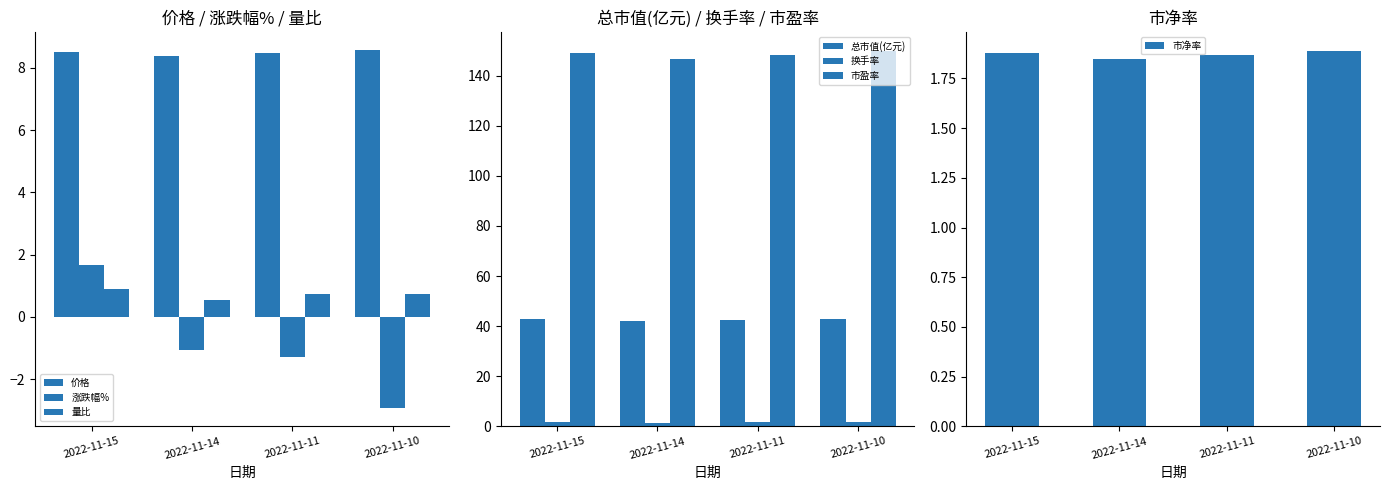

How many values in 涨跌幅% are below zero?

3